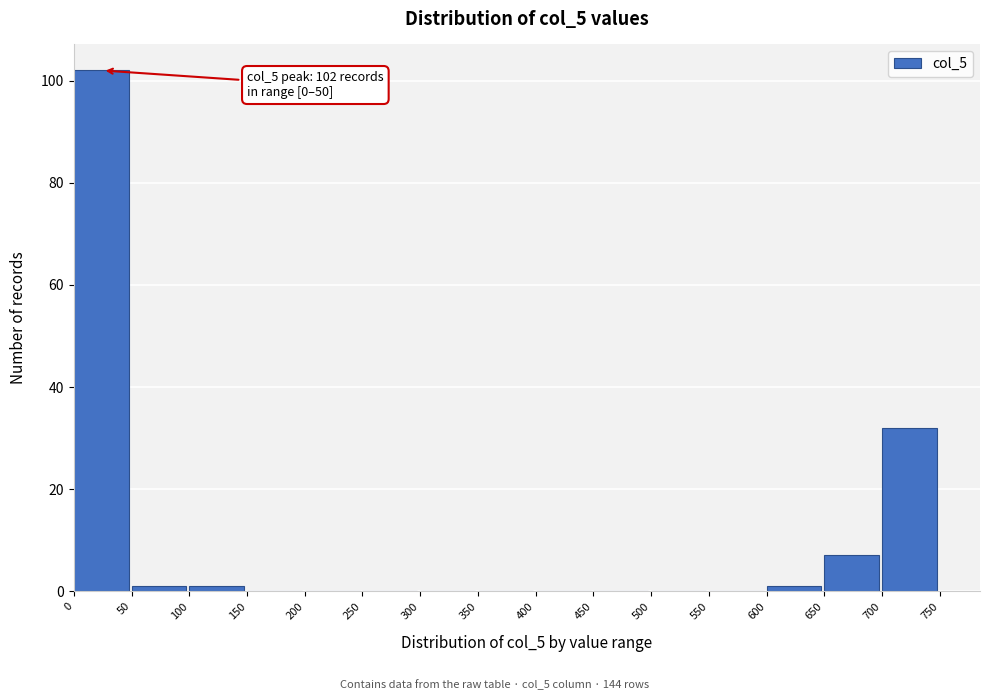

Over which range of the x-axis is the bar tallest?

0 to 50